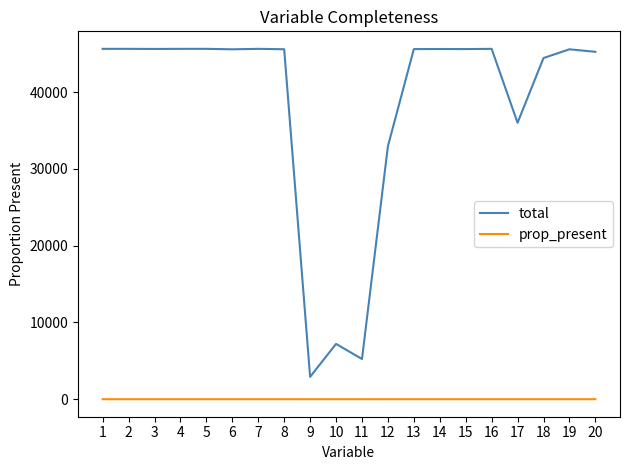

The value of total at 9 is 4705.7. True or false?

False